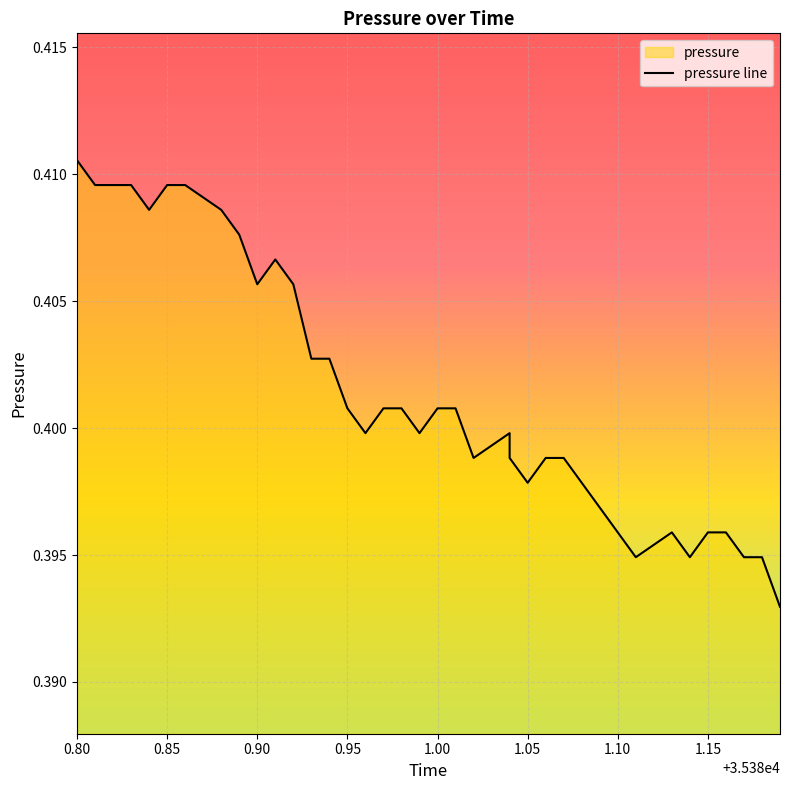

Which label corresponds to the largest value in the chart?

0.80